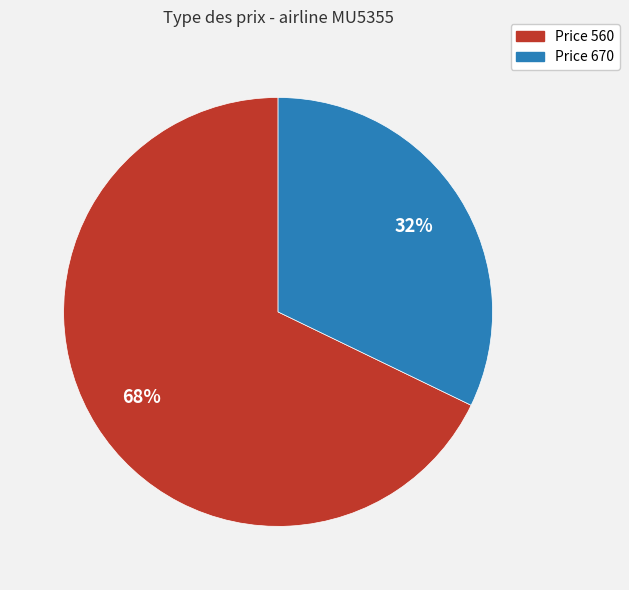

To the nearest percent, what is the difference between the largest and smallest slice percentages?

36%